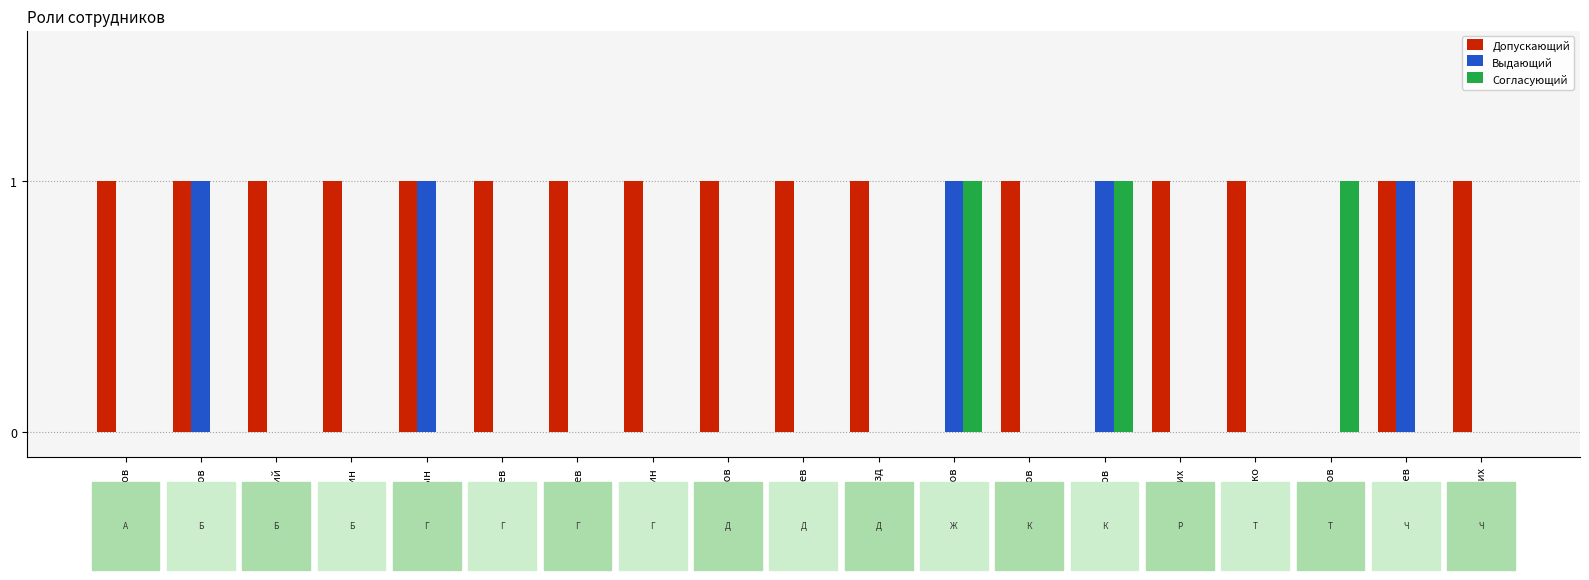

Which series changed the most between Бородин and Галицын?

Выдающий